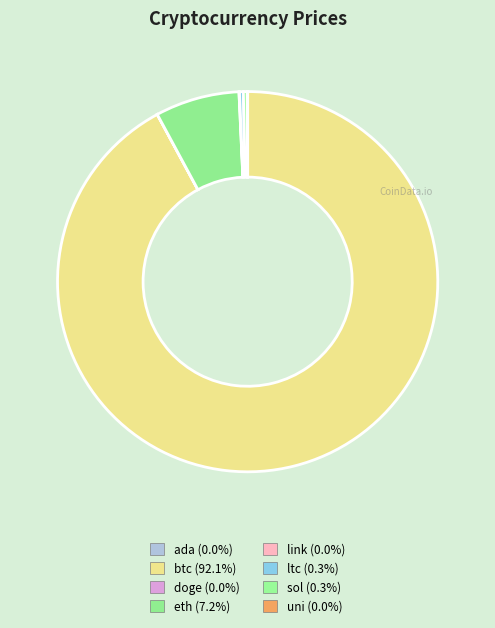

What portion of the pie excludes link?

100.0%